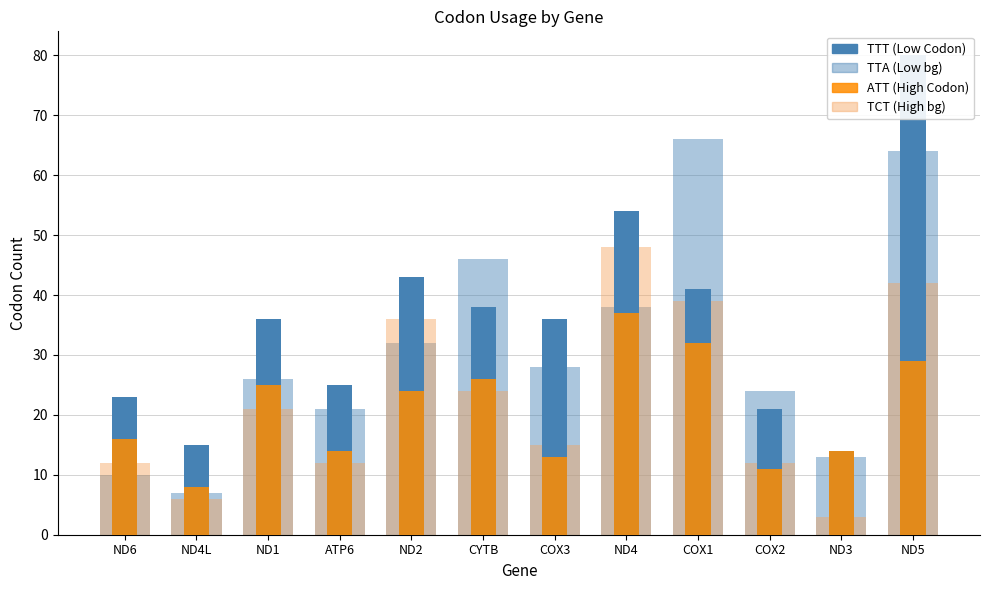

Reading left to right, extract all data points from this chart.

TTA: 10	7	26	21	32	46	28	38	66	24	13	64
TTT: 23	15	36	25	43	38	36	54	41	21	14	80
TCT (x3): 12	6	21	12	36	24	15	48	39	12	3	42
ATT: 16	8	25	14	24	26	13	37	32	11	14	29